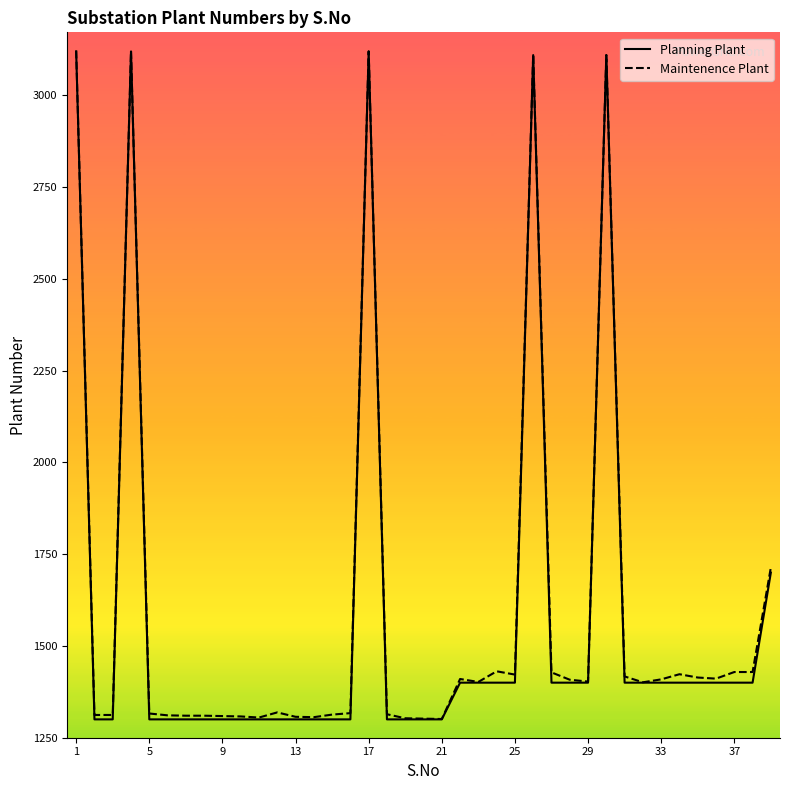

What is the difference between the maximum and minimum values in the Planning Plant series?

1820